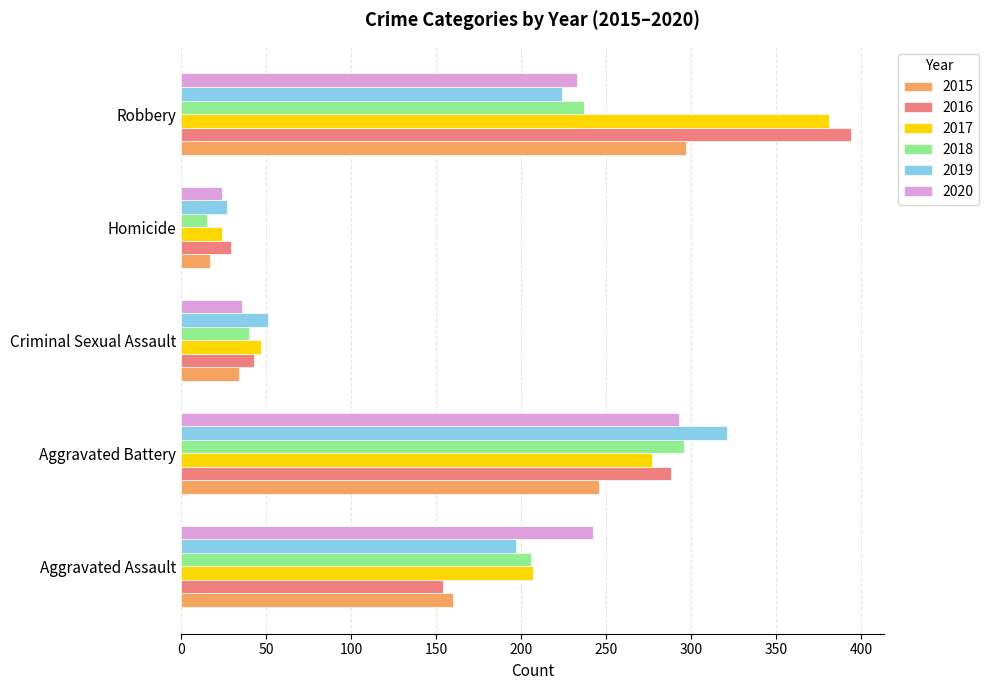

What is the average value of the 2015 series?

151